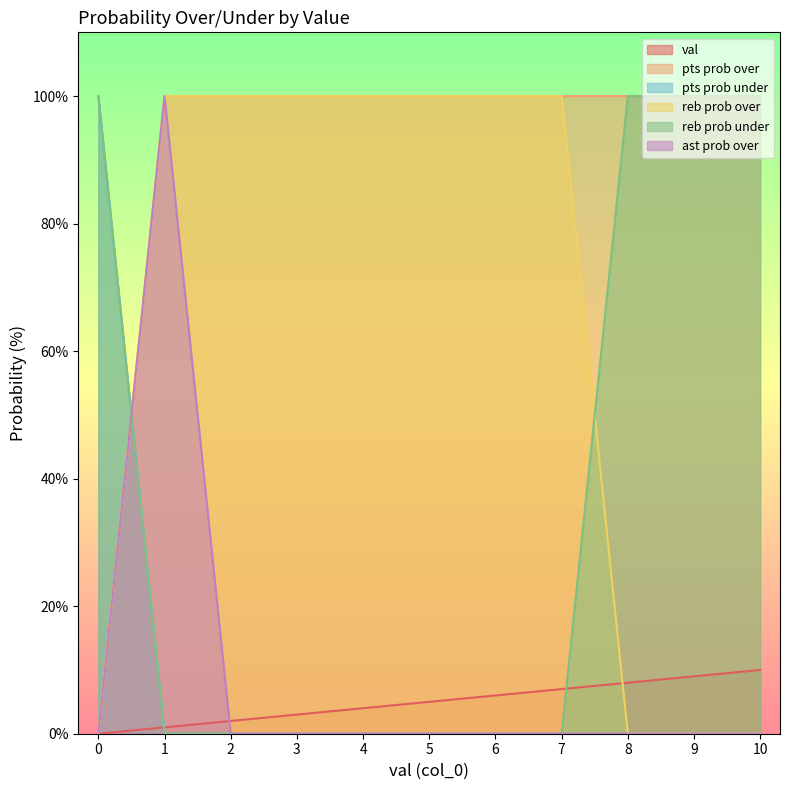

Which series has the largest total across all categories?

pts prob over